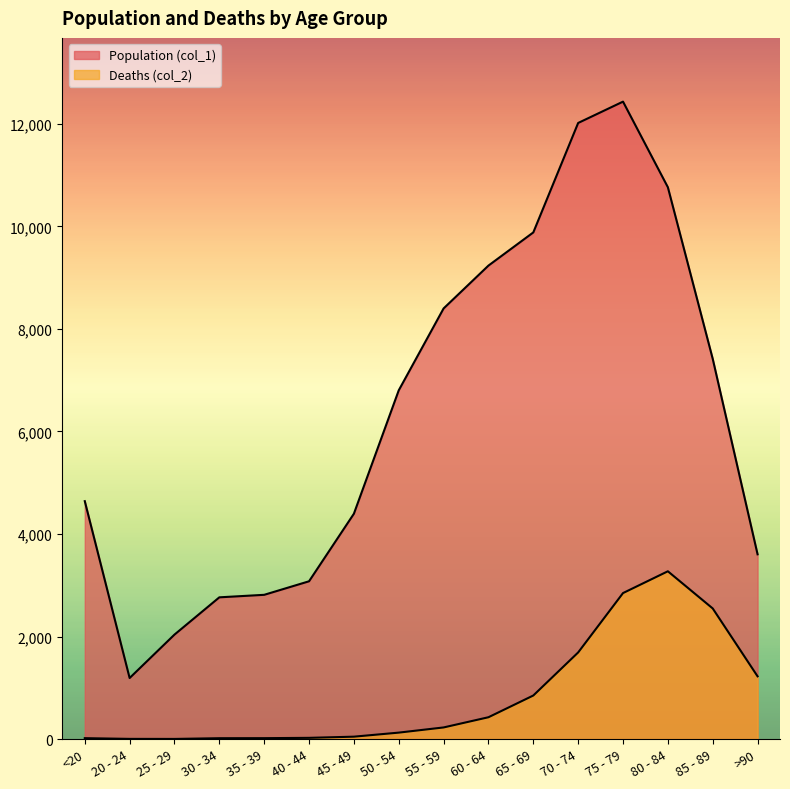

What is the value of the Deaths (col_2) point at the 9th from the left?

227